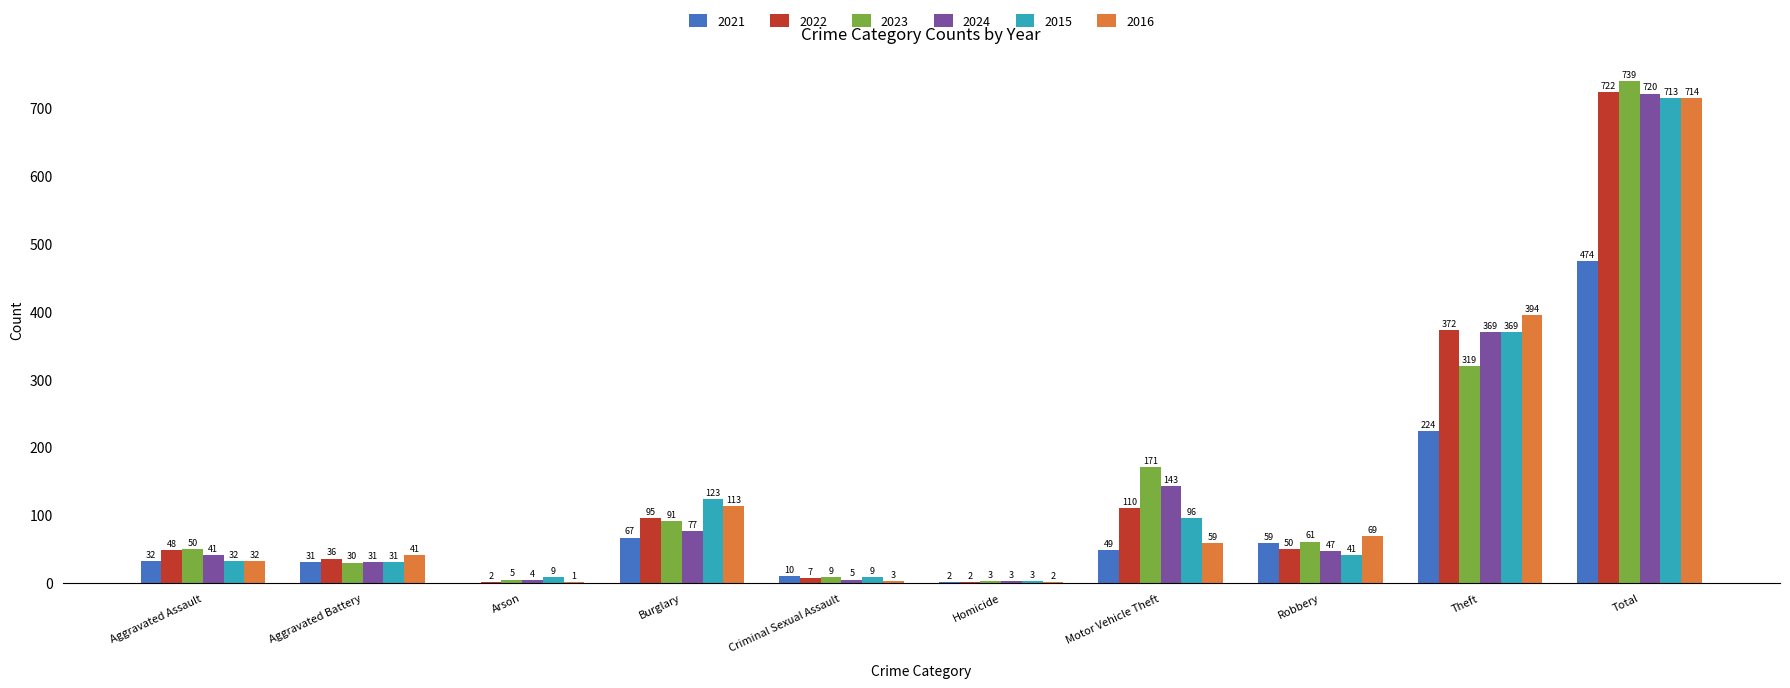

Between Aggravated Battery and Motor Vehicle Theft, which series saw the biggest shift?

2023